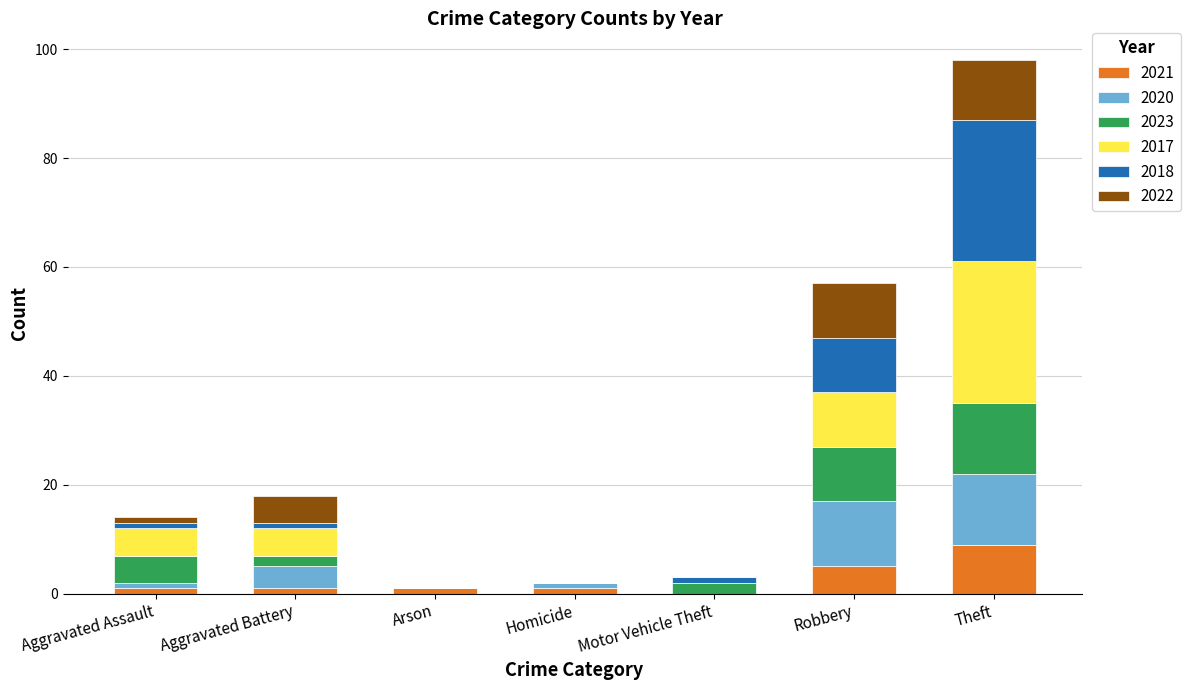

Is it true that 2021 equals 0 at Motor Vehicle Theft?

True